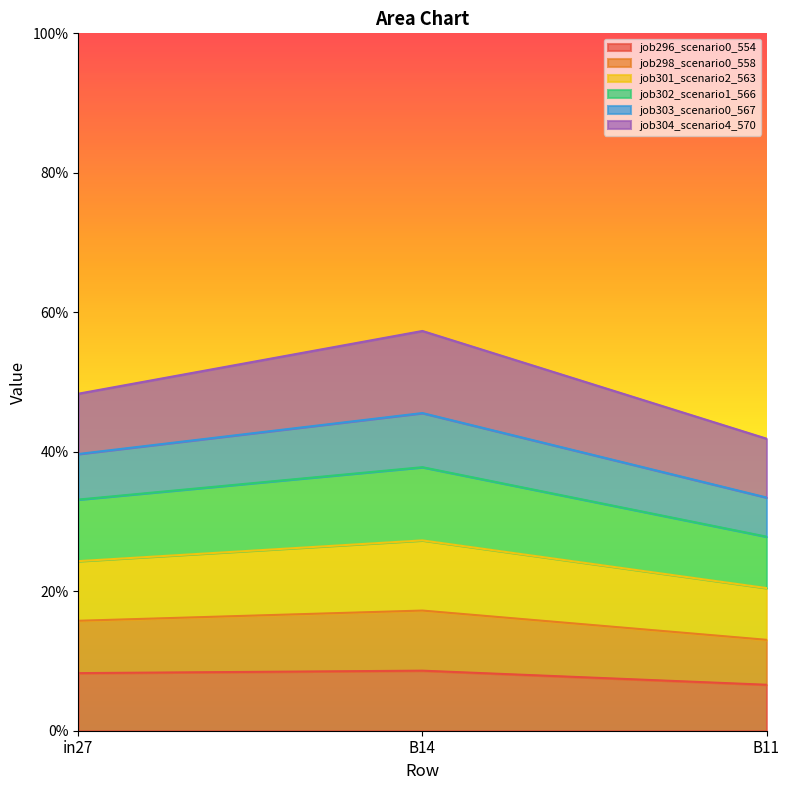

Does the chart display data point markers on the line(s)?

No